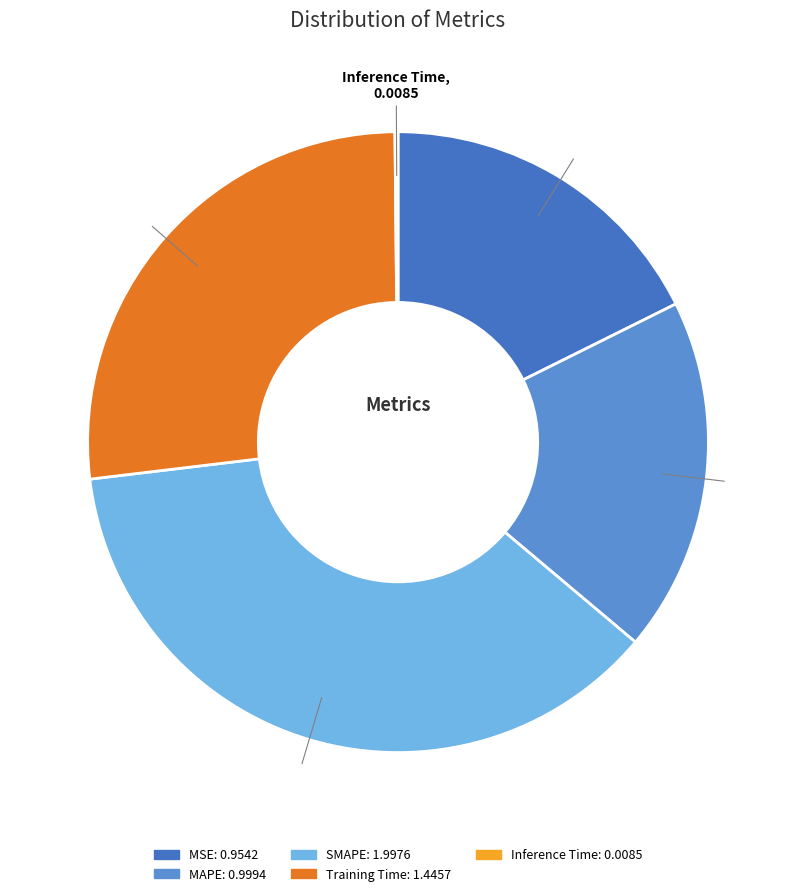

Between MAPE and SMAPE, which is larger?

SMAPE